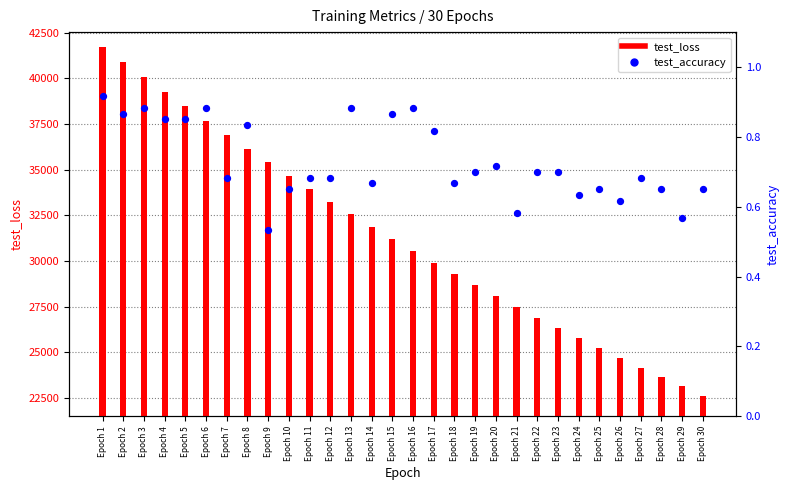

What are all the series names shown in the legend?

test_loss, test_accuracy